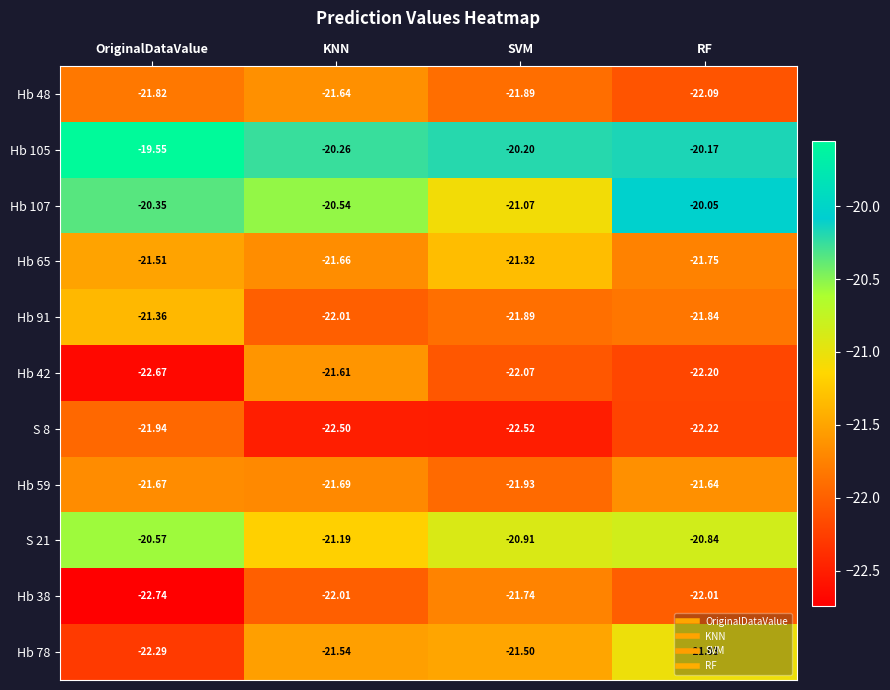

At which label does Hb 65 reach its minimum?

RF